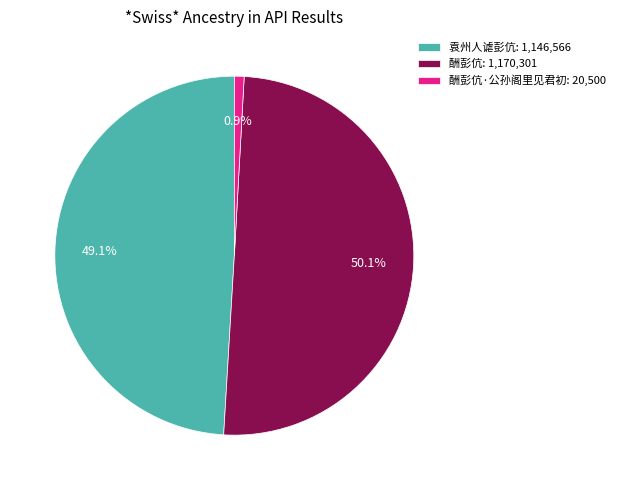

How many segments does this pie chart have?

3